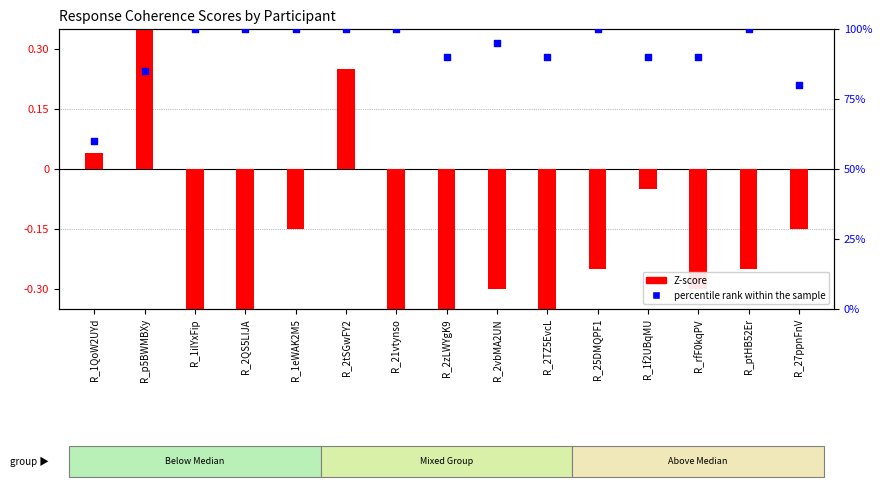

At how many categories does at least one series exceed 28?

15